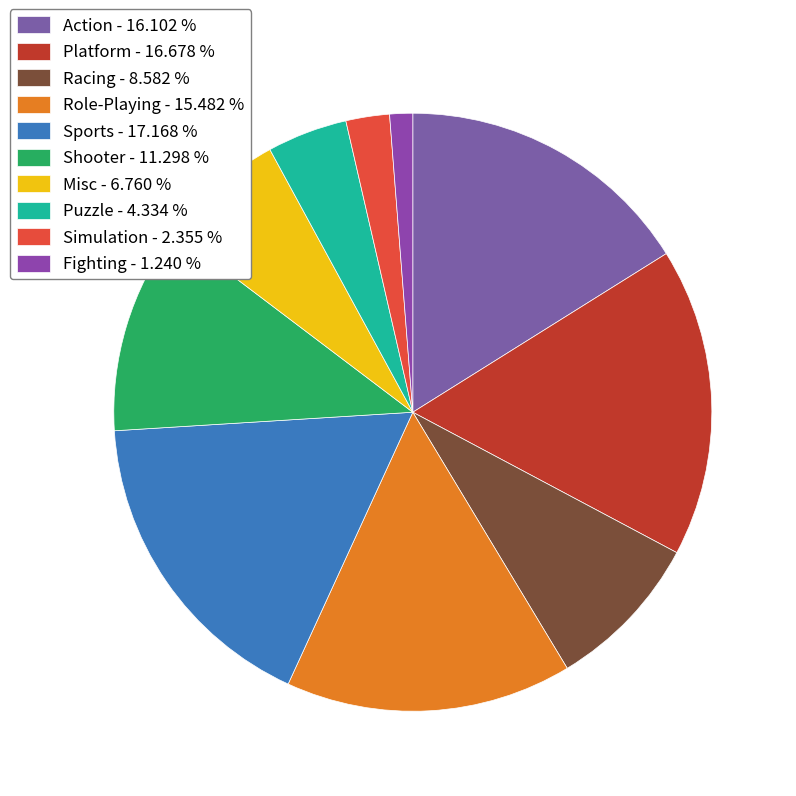

How many segments does this pie chart have?

10